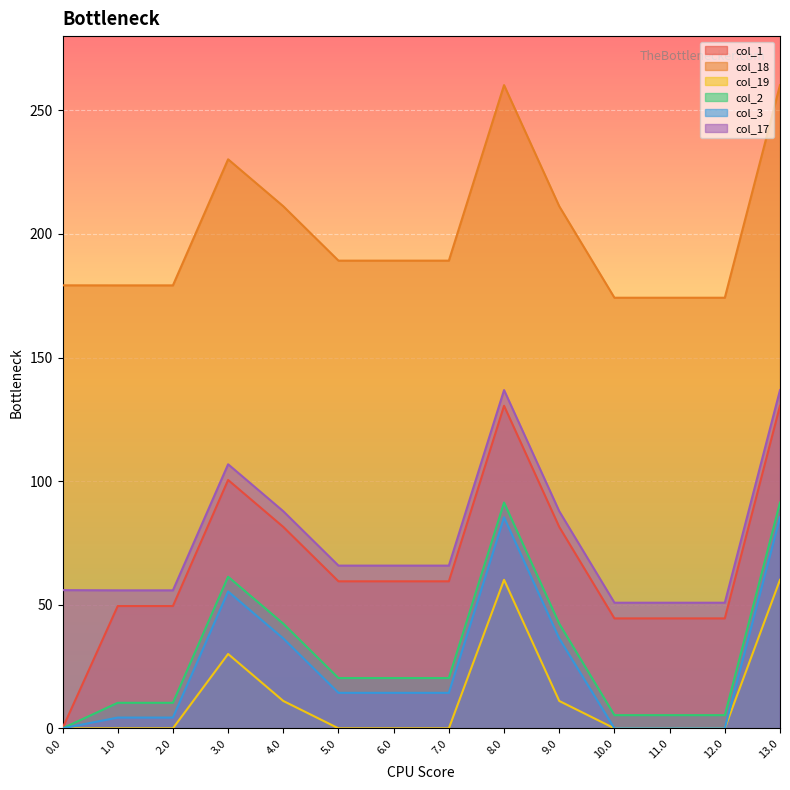

How many lines are shown in the chart?

6